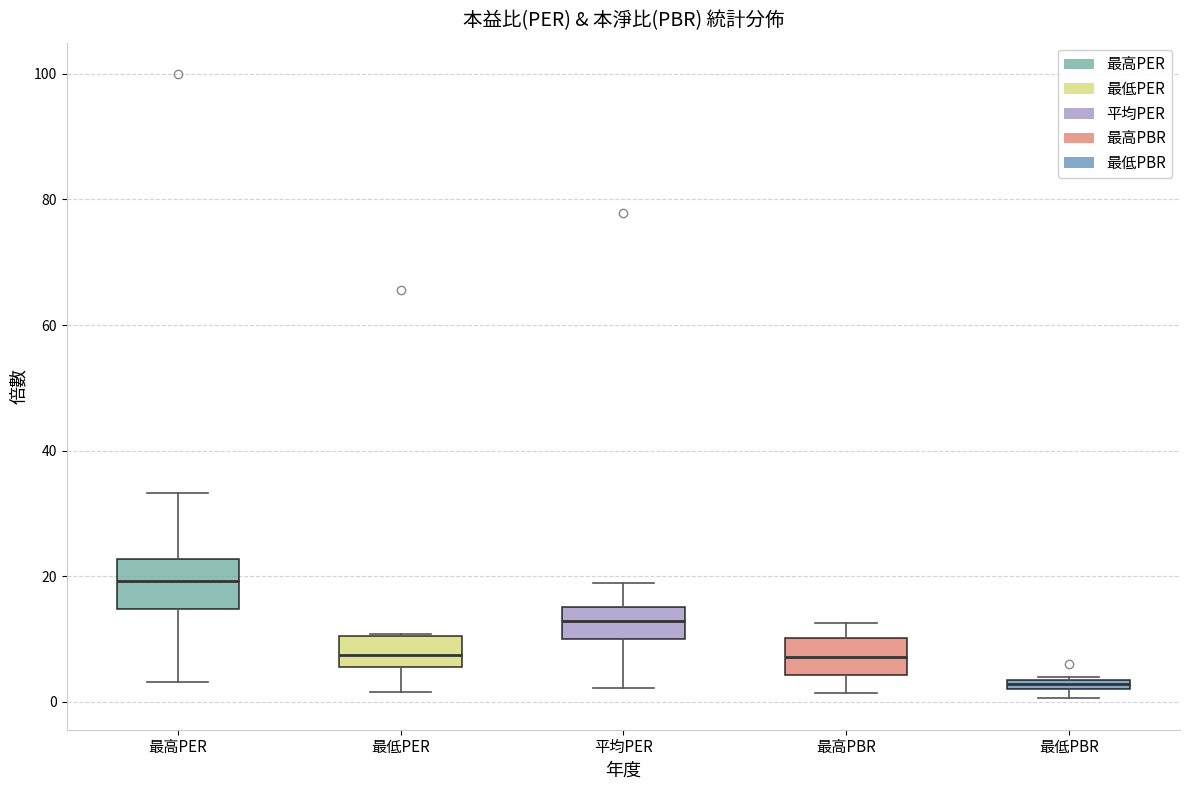

Where is the upper edge of the box for 最低PER on the y-axis? The values are not printed on the chart, so give them approximately, as read against the axis.

10